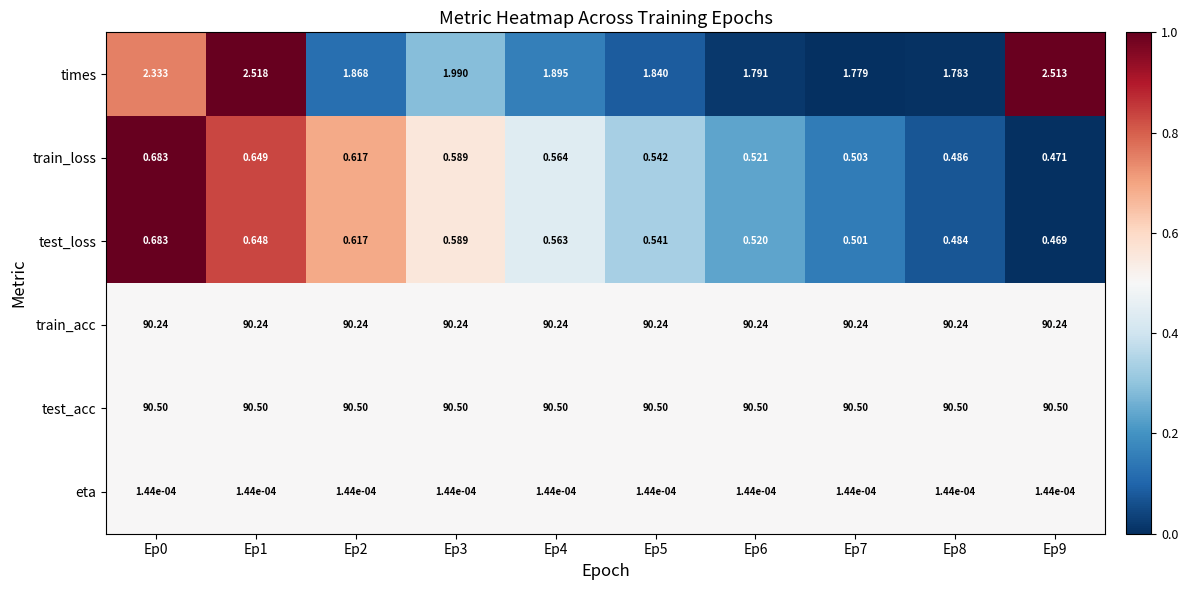

Is the value of train_acc at Ep3 greater than the value of times at Ep5?

Yes